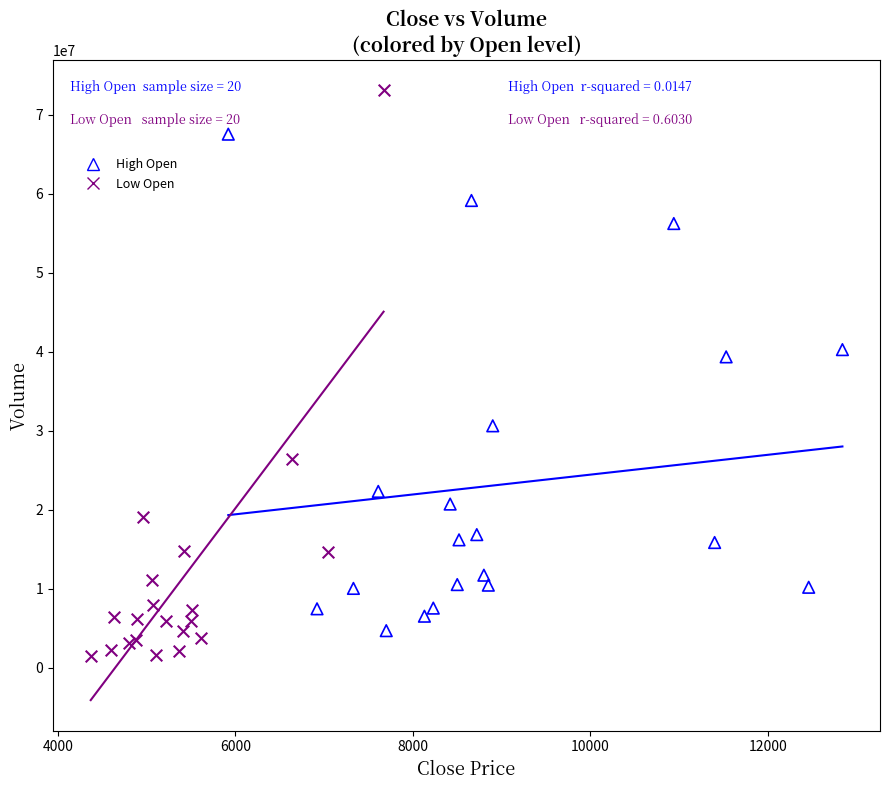

Which series contains the highest Y value?

Low Open